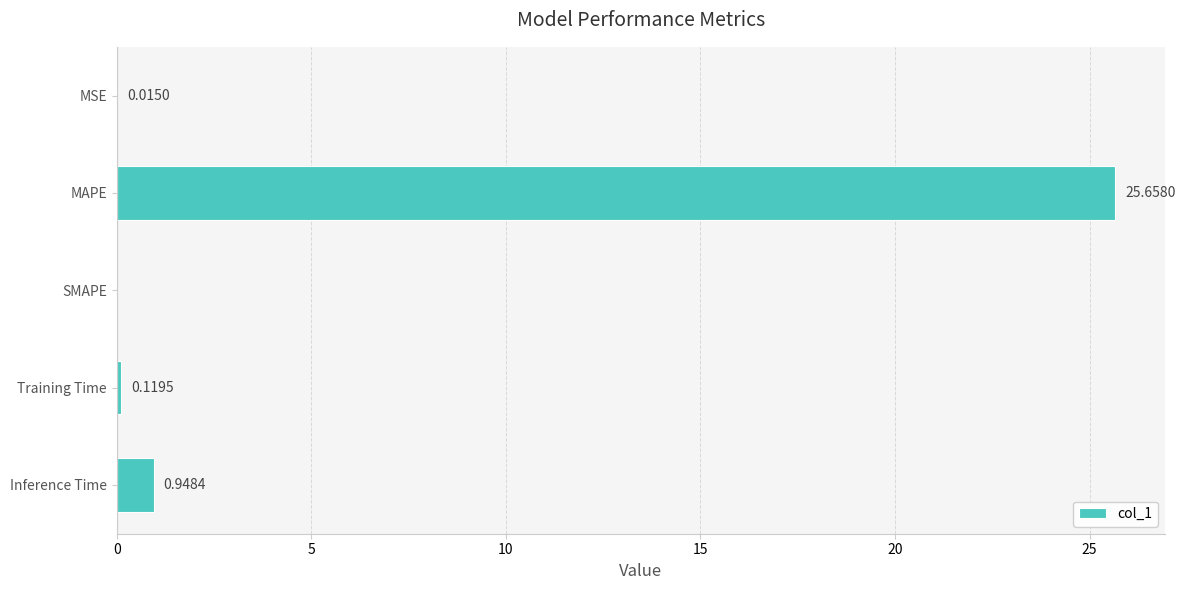

Which label corresponds to the largest value in the chart?

MAPE